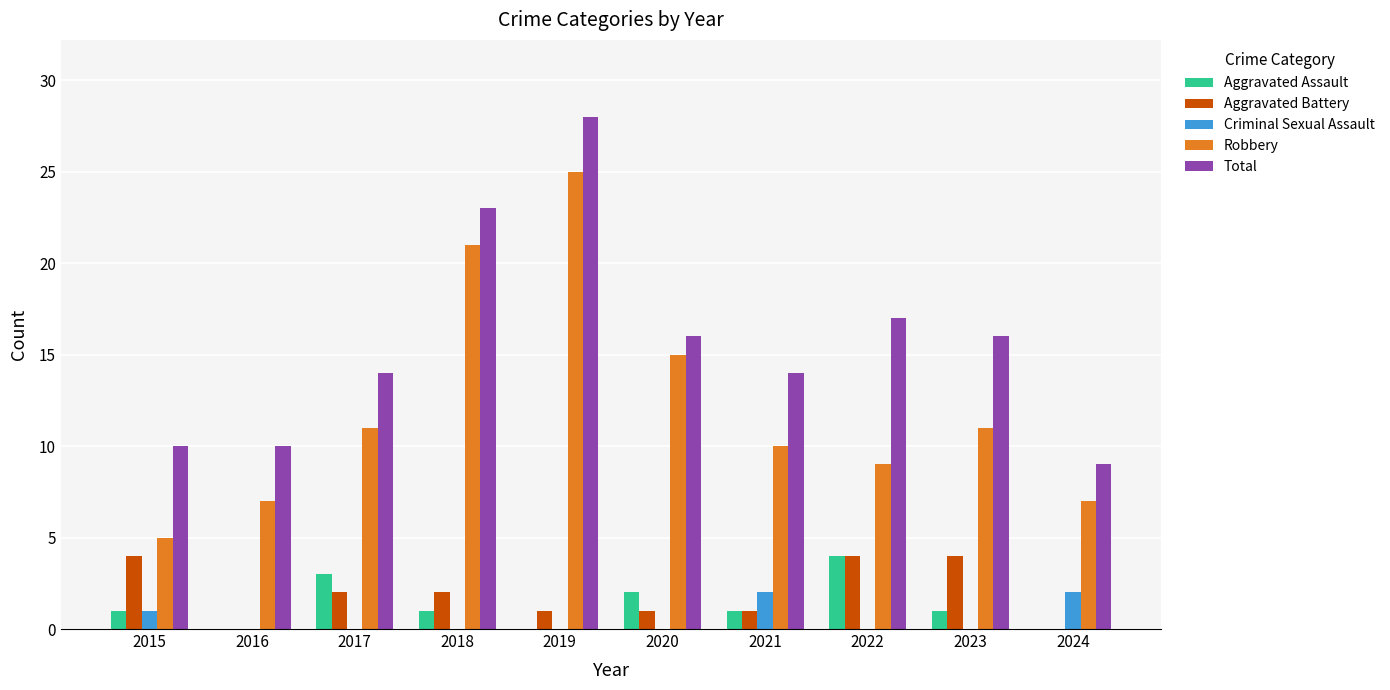

Reading left to right, extract all data points from this chart.

Aggravated Assault: 1	0	3	1	0	2	1	4	1	0
Aggravated Battery: 4	0	2	2	1	1	1	4	4	0
Criminal Sexual Assault: 1	0	0	0	0	0	2	0	0	2
Robbery: 5	7	11	21	25	15	10	9	11	7
Total: 10	10	14	23	28	16	14	17	16	9